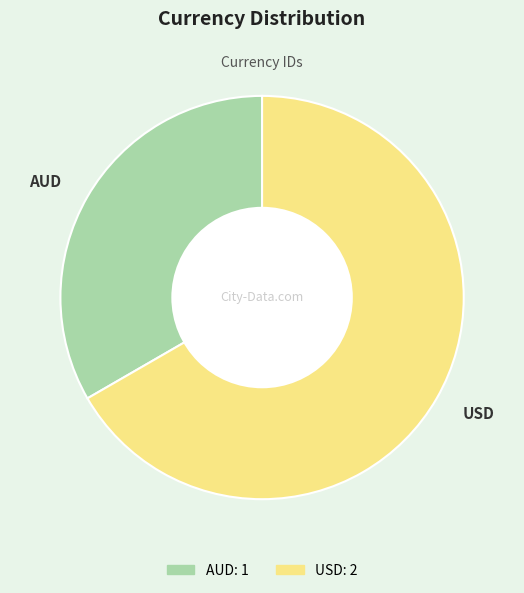

Is the sum of USD and AUD greater than half?

Yes